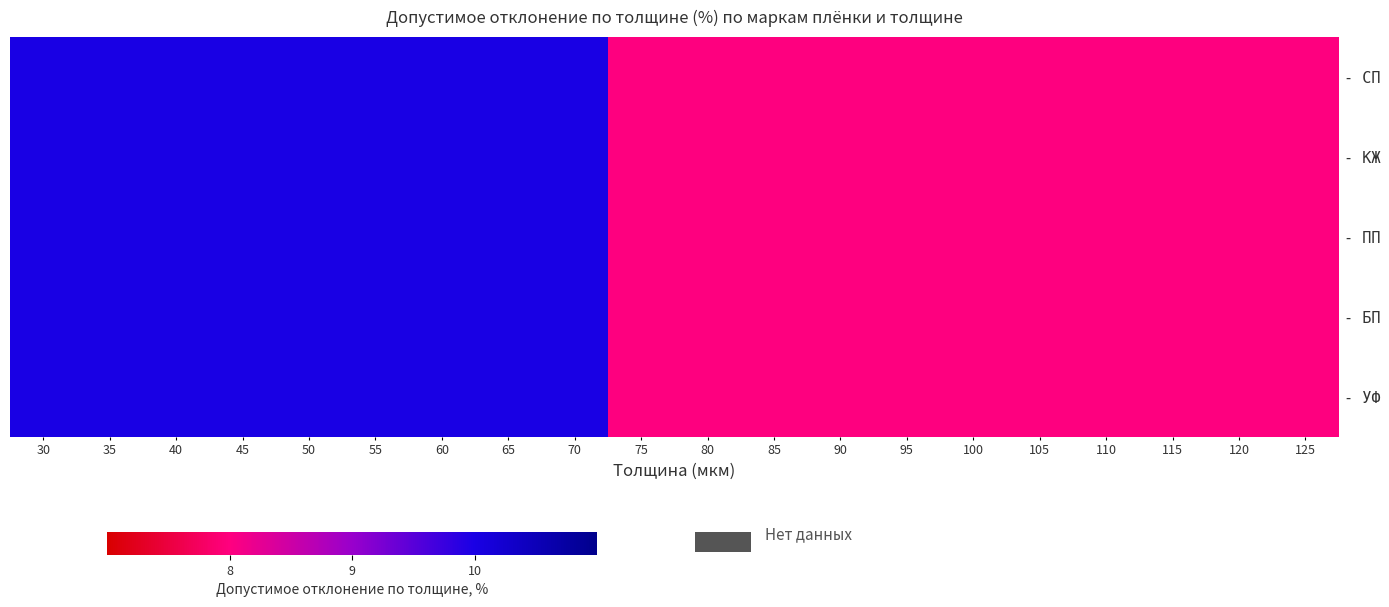

Reading left to right, list all the values displayed in this chart.

- СП: 30=10	35=10	40=10	45=10	50=10	55=10	60=10	65=10	70=10	75=8	80=8	85=8	90=8	95=8	100=8	105=8	110=8	115=8	120=8	125=8
- КЖ: 30=10	35=10	40=10	45=10	50=10	55=10	60=10	65=10	70=10	75=8	80=8	85=8	90=8	95=8	100=8	105=8	110=8	115=8	120=8	125=8
- ПП: 30=10	35=10	40=10	45=10	50=10	55=10	60=10	65=10	70=10	75=8	80=8	85=8	90=8	95=8	100=8	105=8	110=8	115=8	120=8	125=8
- БП: 30=10	35=10	40=10	45=10	50=10	55=10	60=10	65=10	70=10	75=8	80=8	85=8	90=8	95=8	100=8	105=8	110=8	115=8	120=8	125=8
- УФ: 30=10	35=10	40=10	45=10	50=10	55=10	60=10	65=10	70=10	75=8	80=8	85=8	90=8	95=8	100=8	105=8	110=8	115=8	120=8	125=8